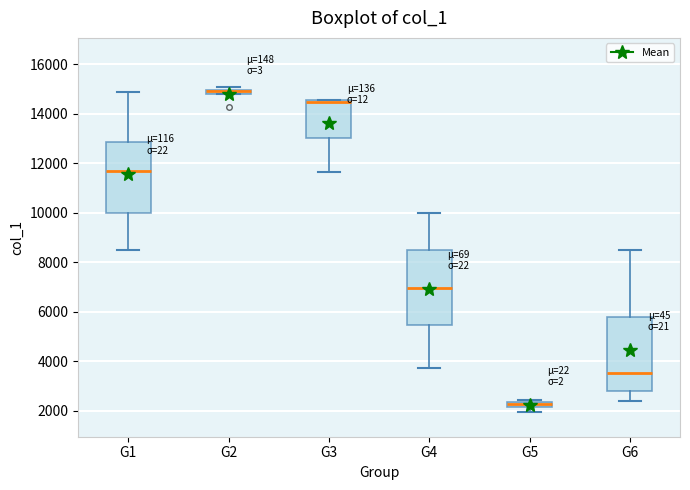

Where does the lower whisker of the box for G4 end on the y-axis? The values are not printed on the chart, so give them approximately, as read against the axis.

3800